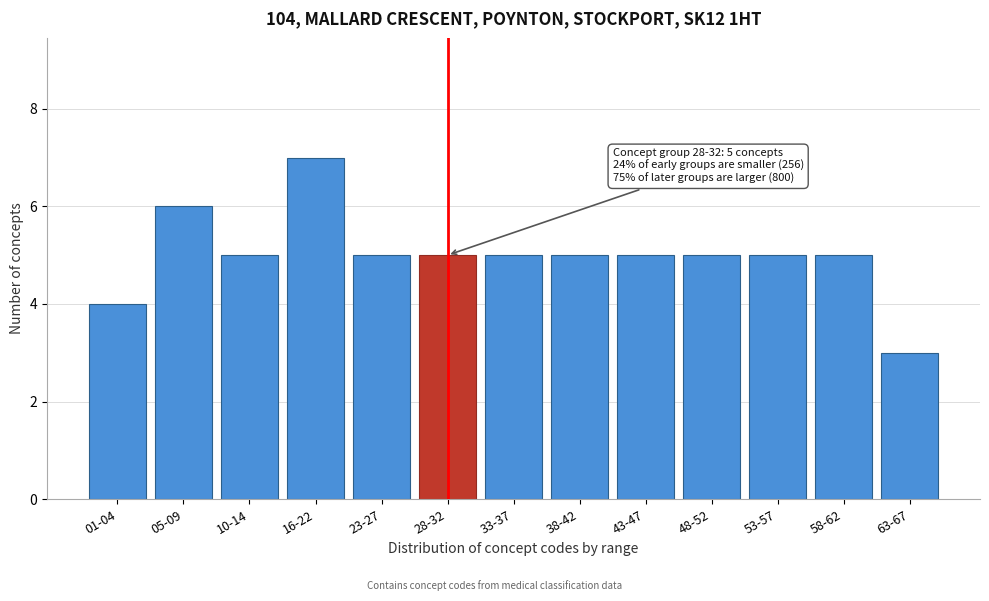

Reading left to right, list all the values displayed in this chart.

4	6	5	7	5	5	5	5	5	5	5	5	3